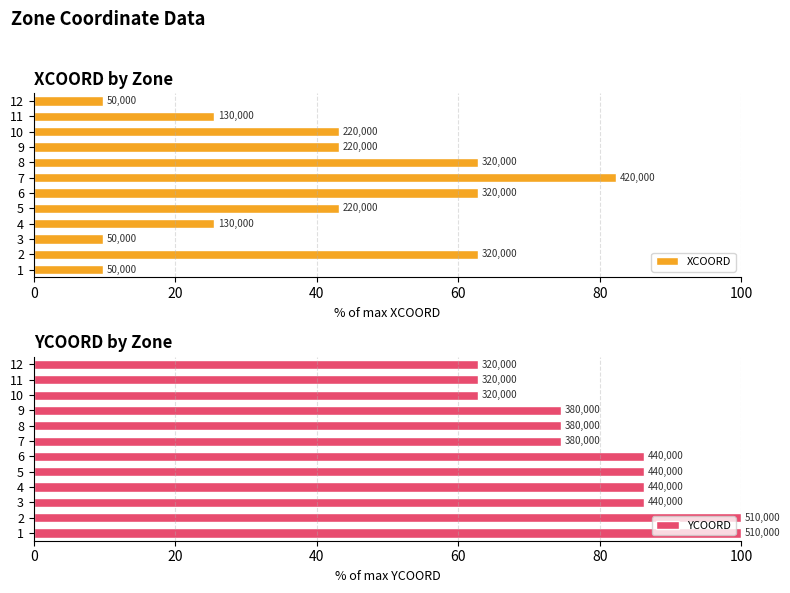

The XCOORD series shows 15.8 at 1. True or false?

False